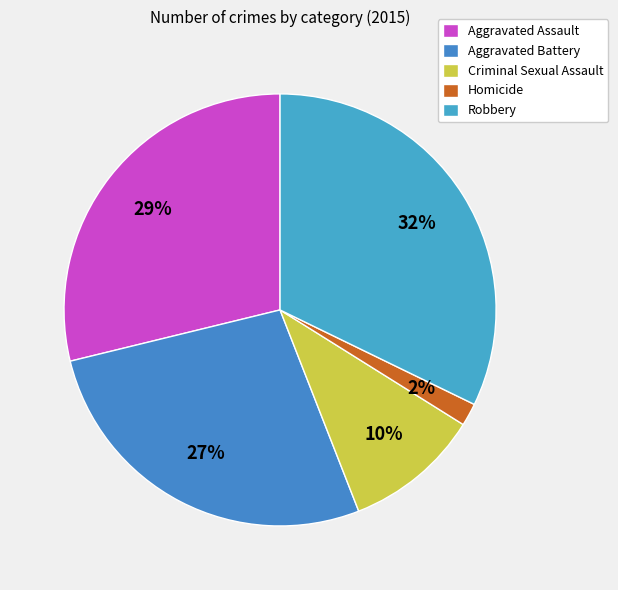

Is it true that Criminal Sexual Assault is 4% of the pie?

False